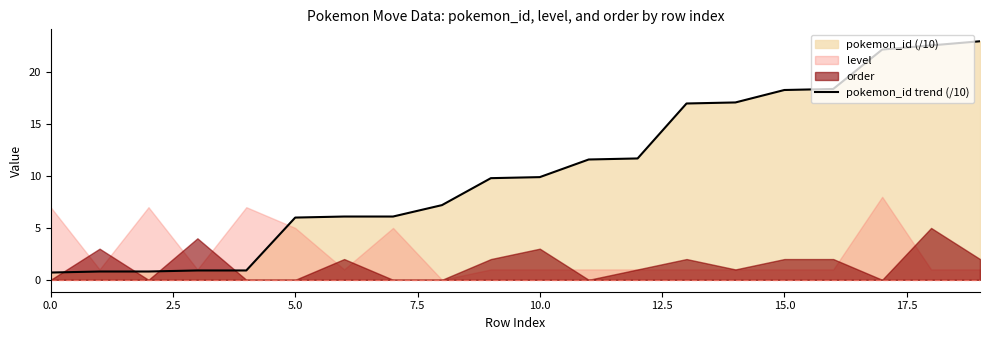

What is the maximum value for pokemon_id trend (/10)?

23.0